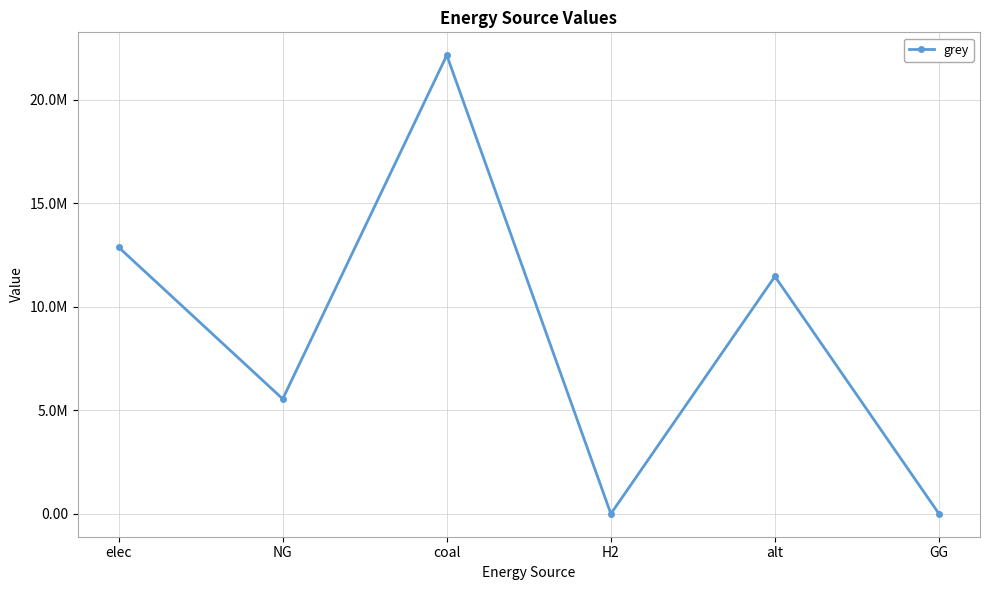

What is the sum of the values at alt and elec?

24348548.2